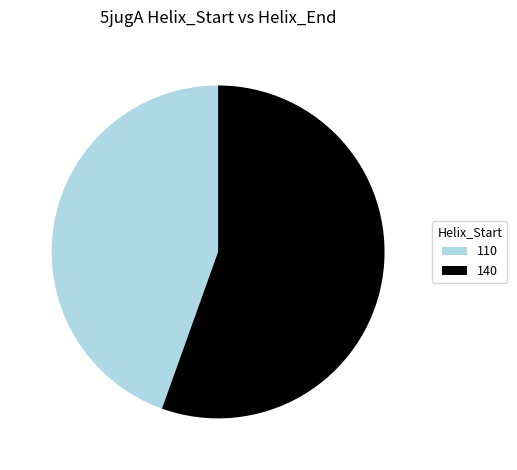

Rank the categories by value from highest to lowest.

140, 110